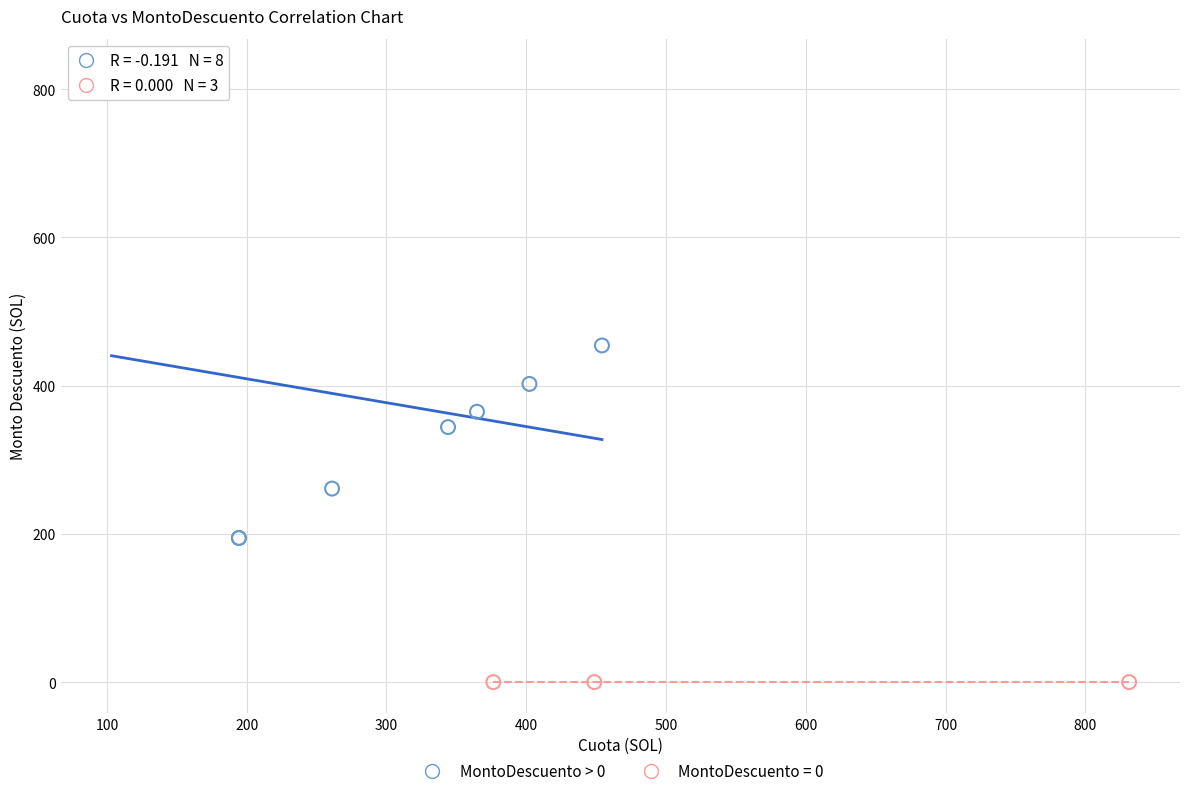

Which series reaches the minimum Y coordinate?

MontoDescuento = 0